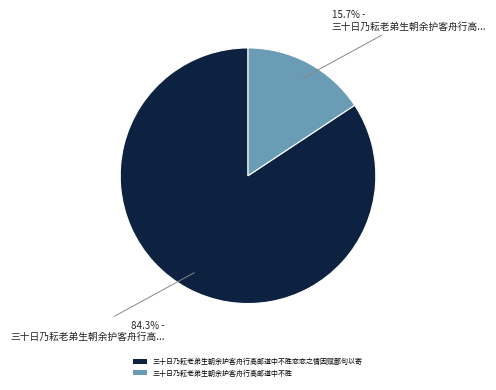

Which category has the smallest portion of the pie?

三十日乃耘老弟生朝余护客舟行高邮道中不胜